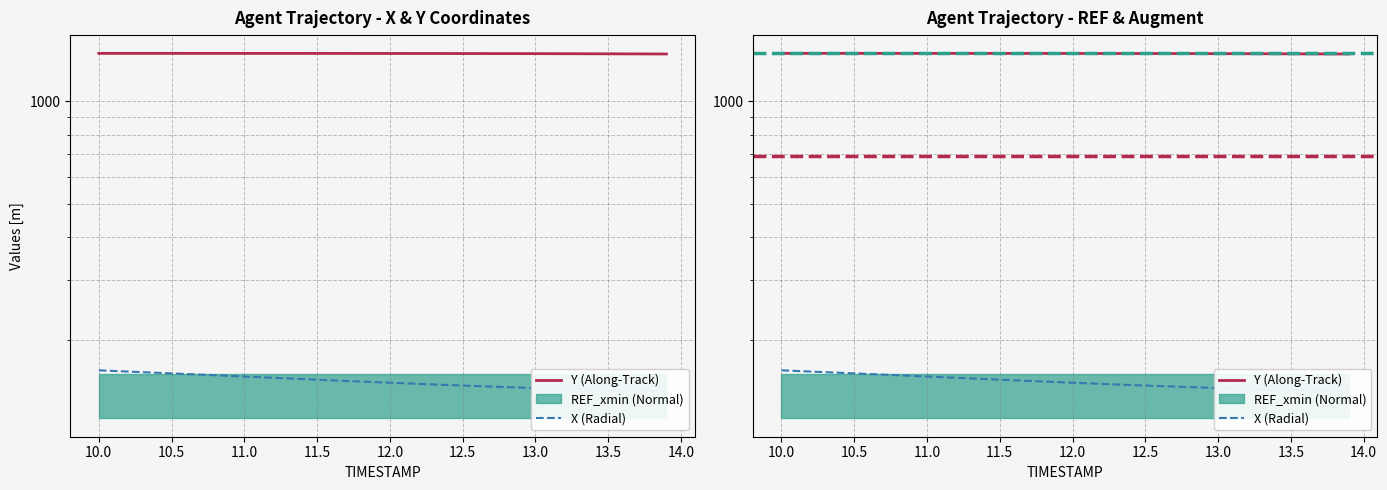

True or false: Y (Along-Track) and X (Radial) cross at least once.

False